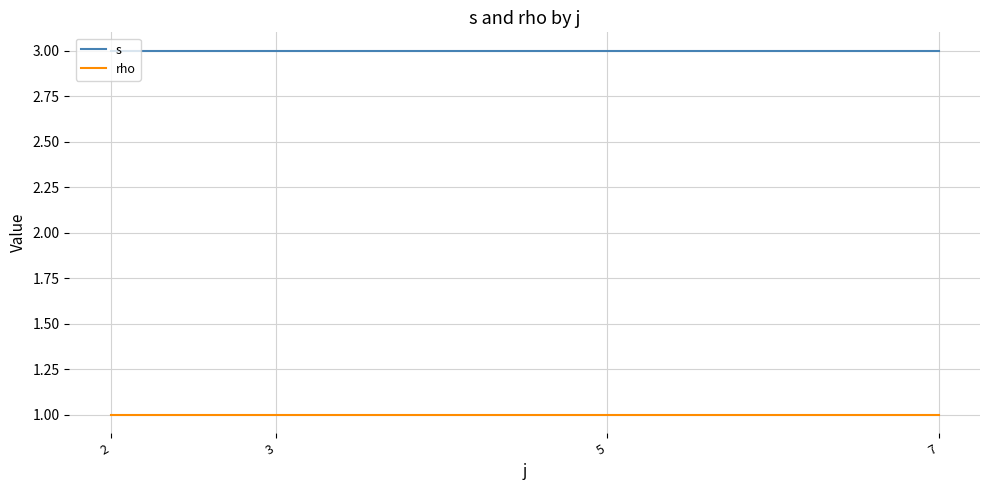

What is the spread (max minus min) of values at 3?

2